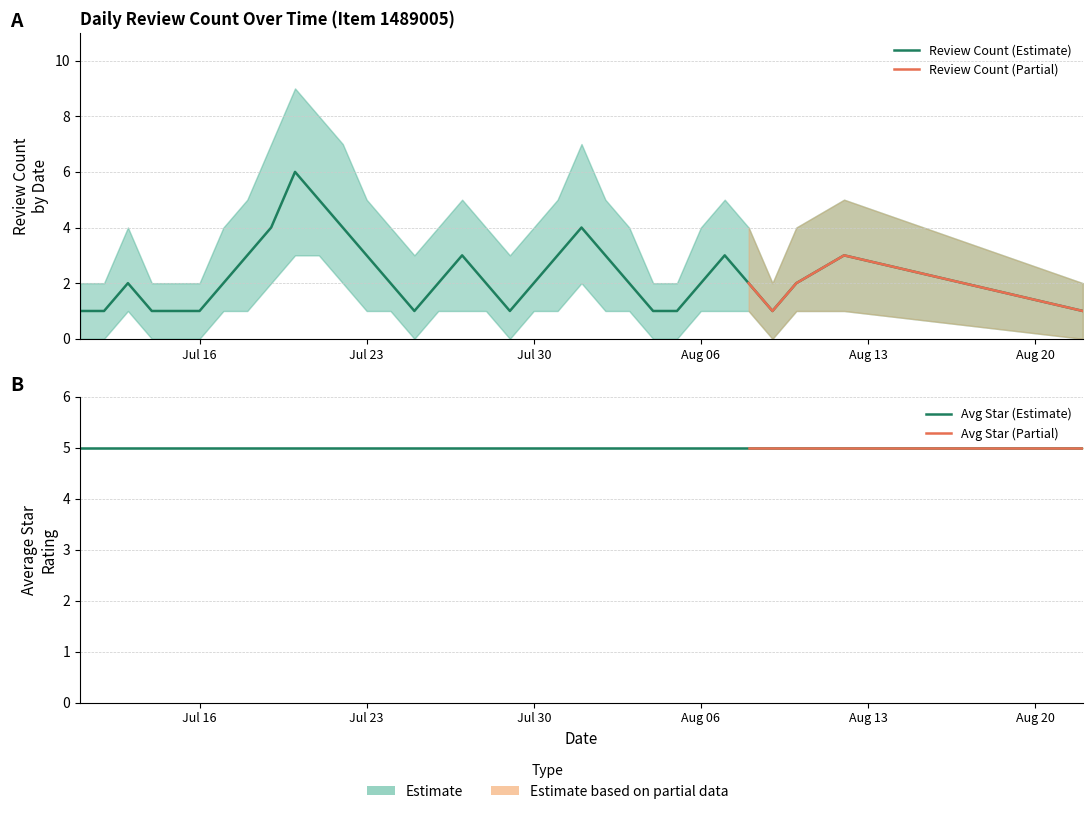

What is the difference between the maximum and minimum values in the review_count_upper series?

7